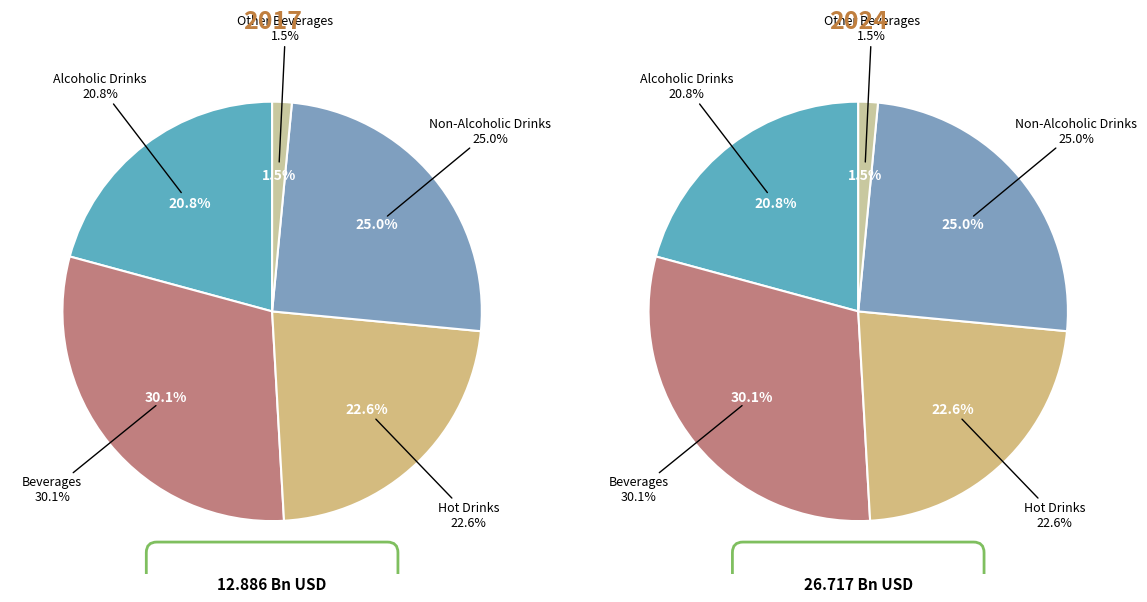

True or false: Beverages accounts for 30% of the total.

True